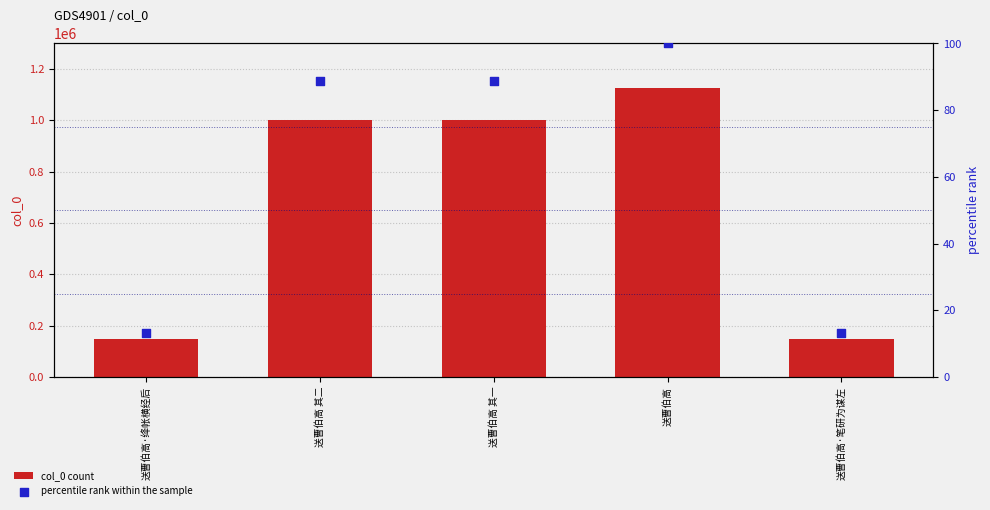

Which series contains the lowest Y value?

percentile rank within the sample